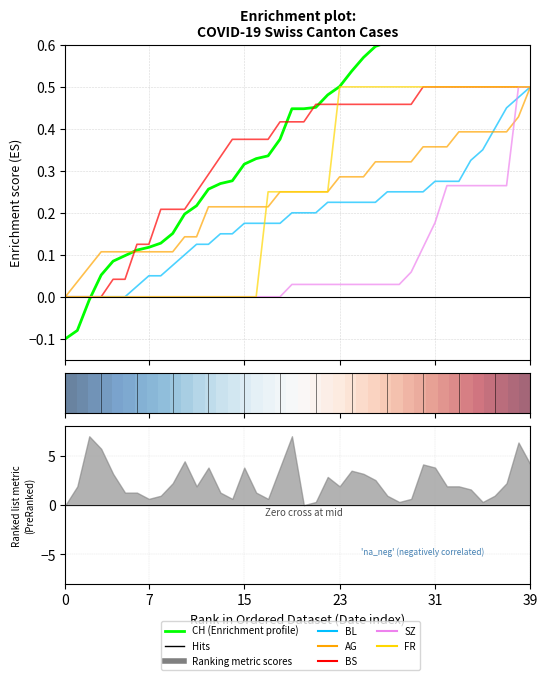

What is the total value across all series at 17?

1.3